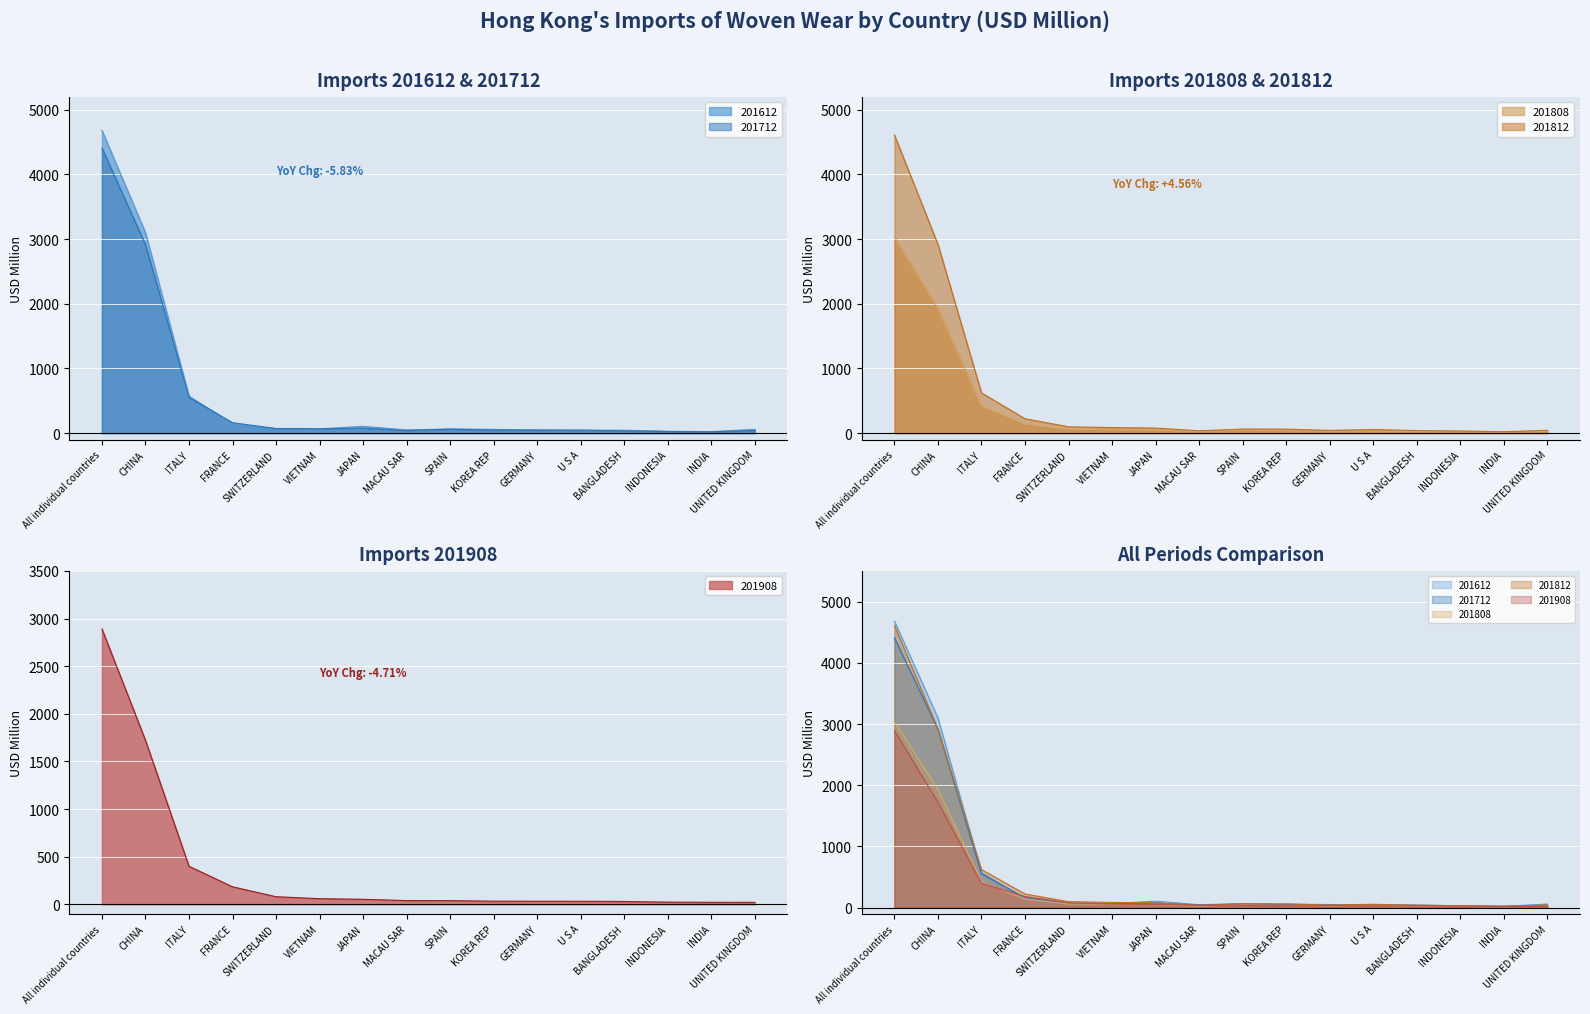

Count the number of data series in this chart.

5